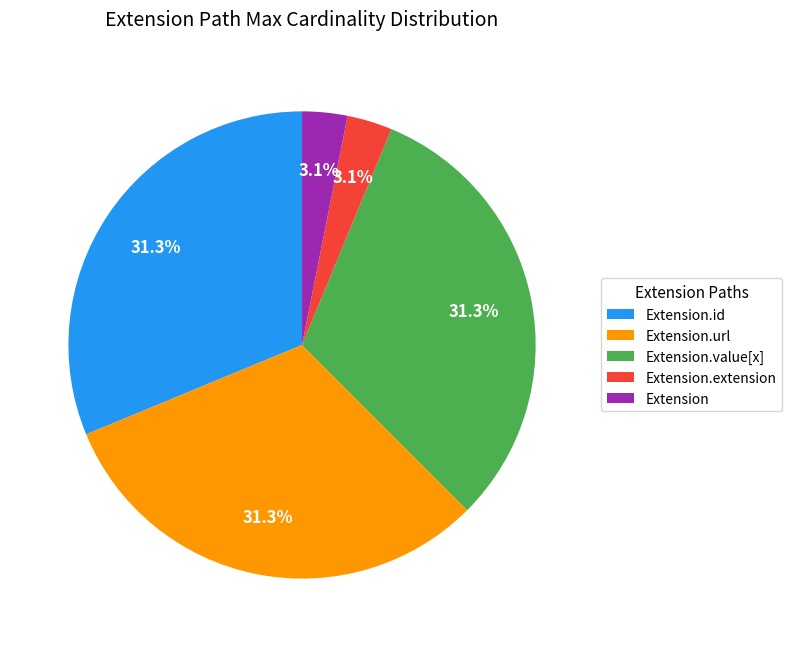

How much of the chart is everything except Extension.extension?

96.9%